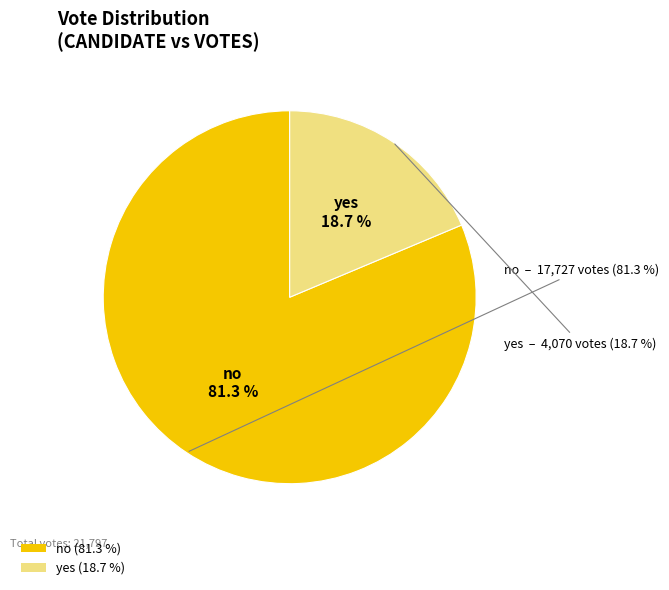

What is the change in value from no to yes?

-13657